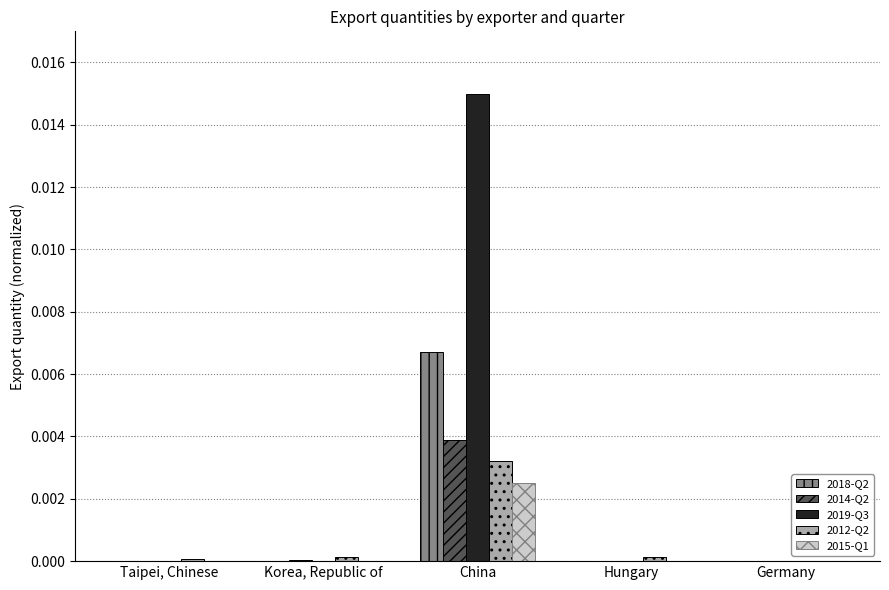

Which series has the largest total across all categories?

2019-Q3